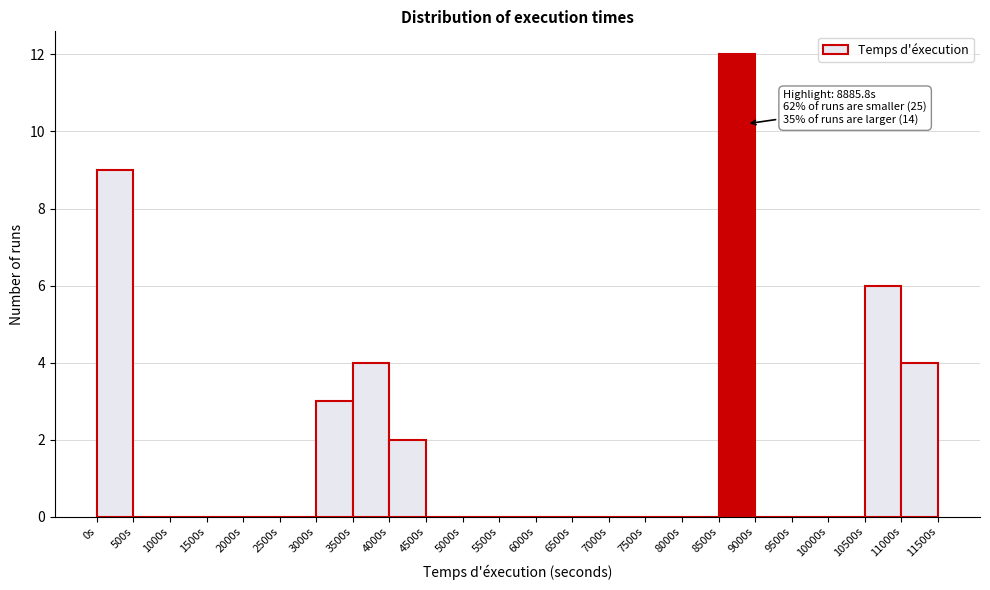

Over which range of the x-axis is the bar tallest?

8500 to 9000